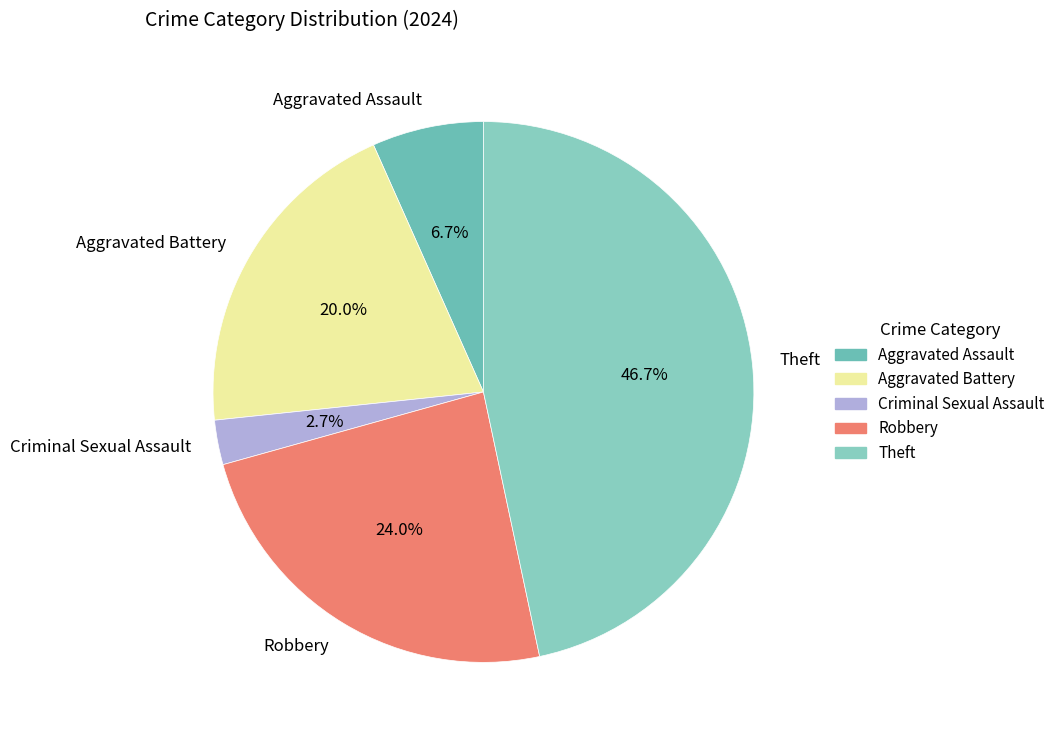

Is there a majority slice in this chart?

No